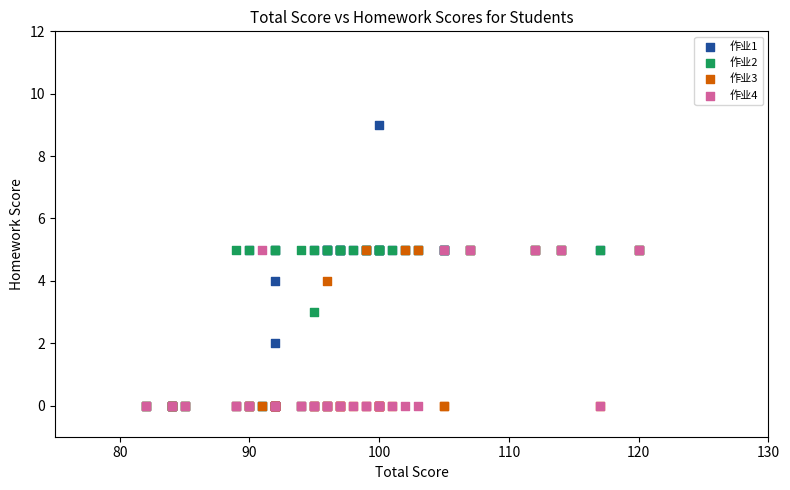

What are all the series names shown in the legend?

作业1, 作业2, 作业3, 作业4